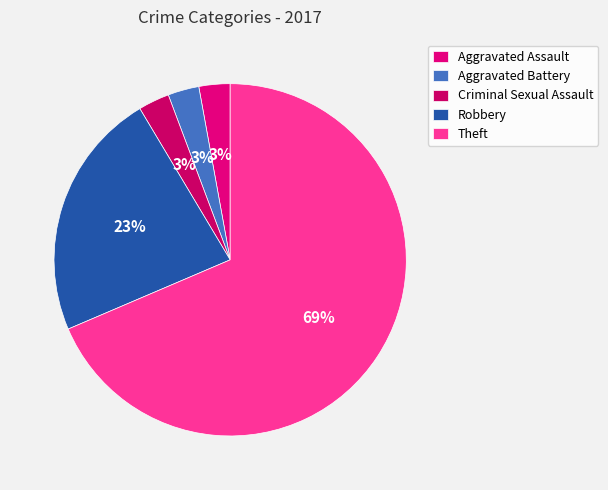

To the nearest percent, what portion does Robbery represent?

23%